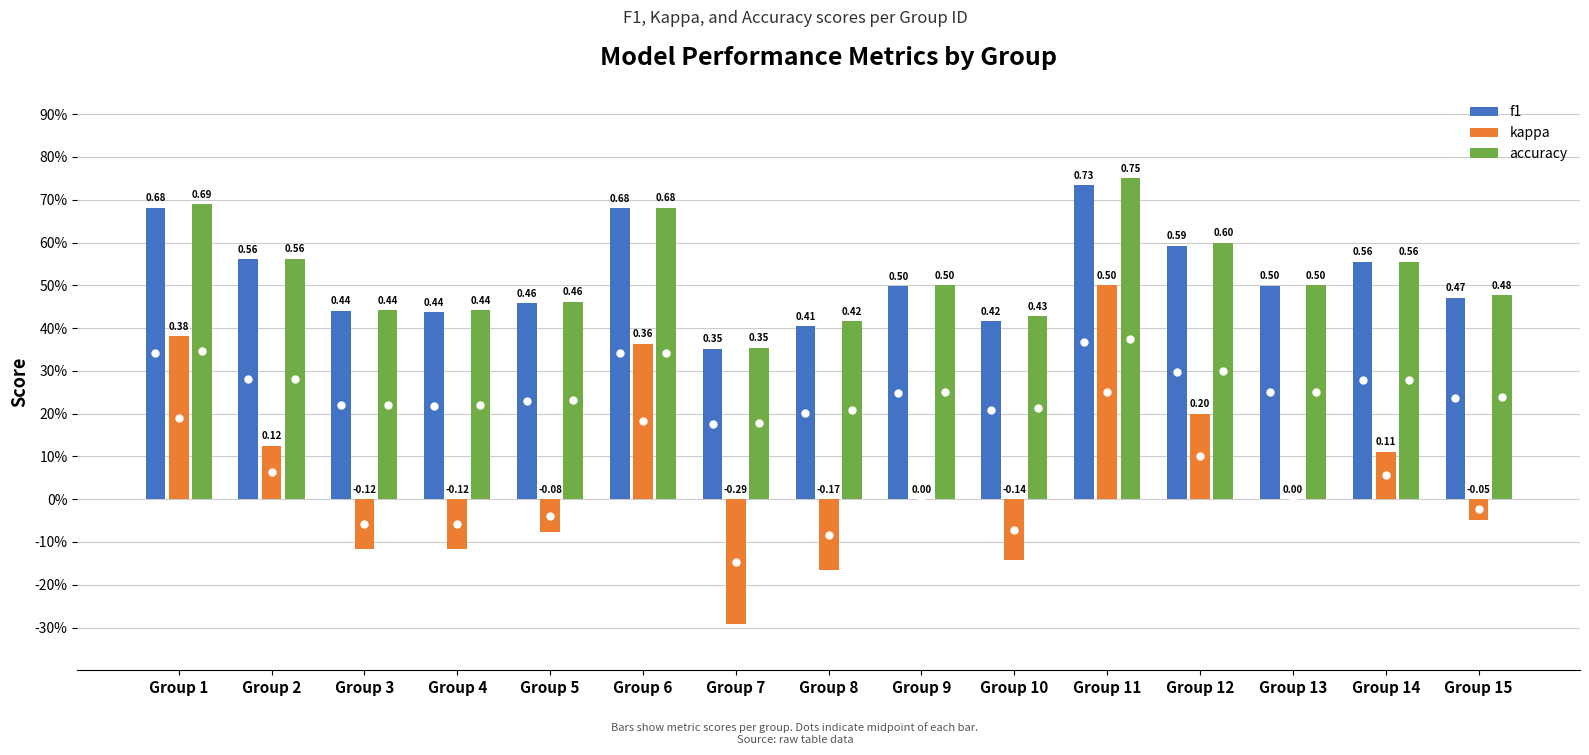

What are all the series names shown in the legend?

f1, kappa, accuracy